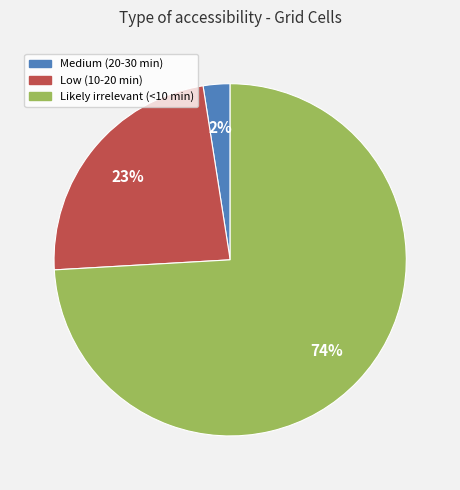

Does any single category account for the majority?

Yes